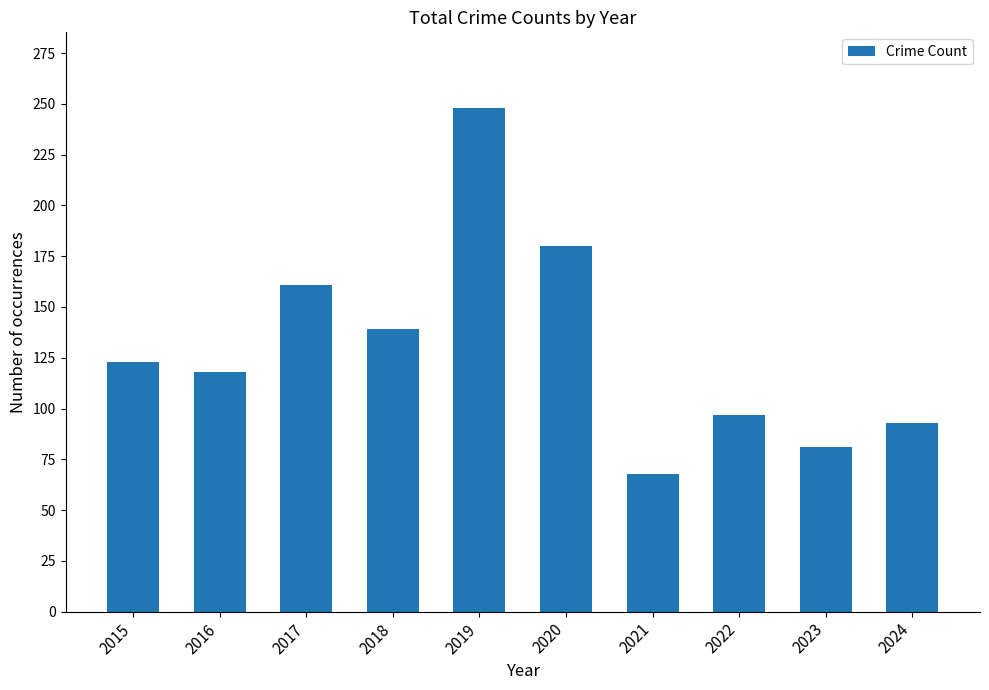

At which category does the chart reach its peak across all series?

2019